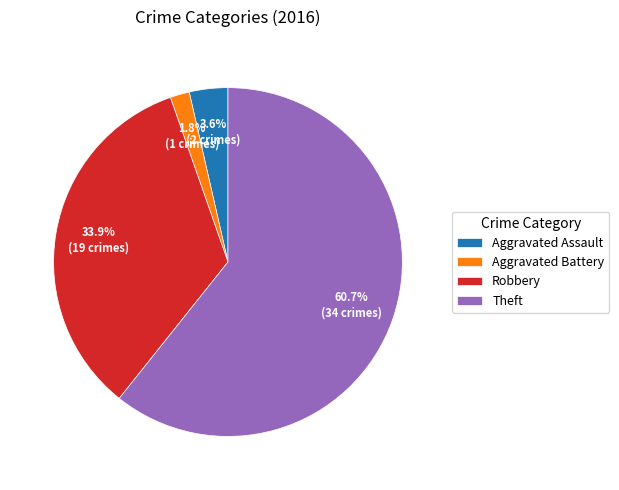

Which slice represents more than half of the pie?

Theft